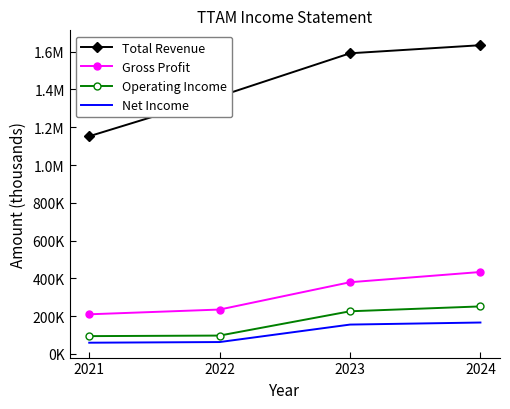

What are all the series names shown in the legend?

Total Revenue, Gross Profit, Operating Income, Net Income